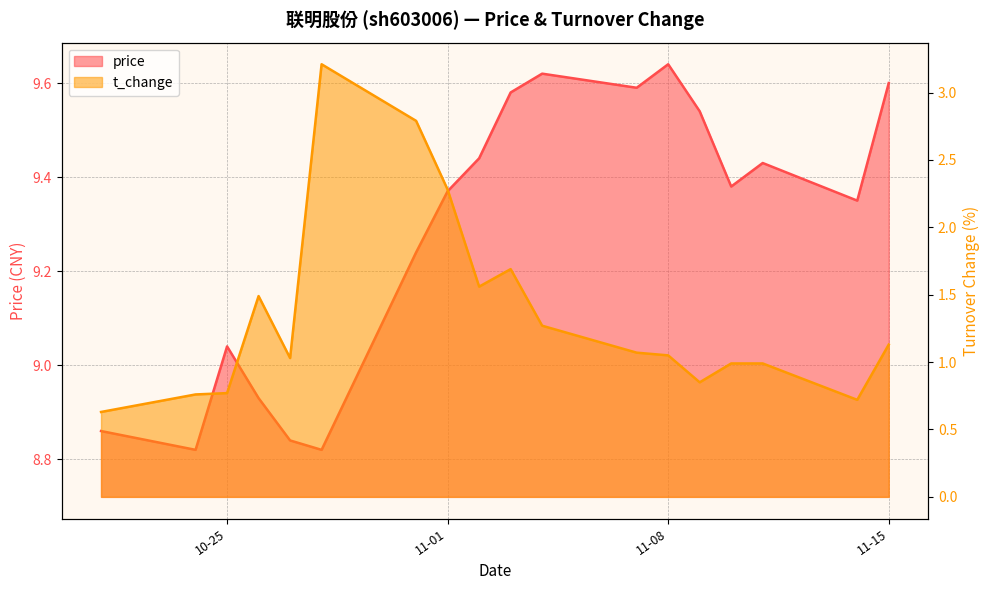

Which has a higher value, 2022-11-04 or 2022-10-27?

2022-11-04